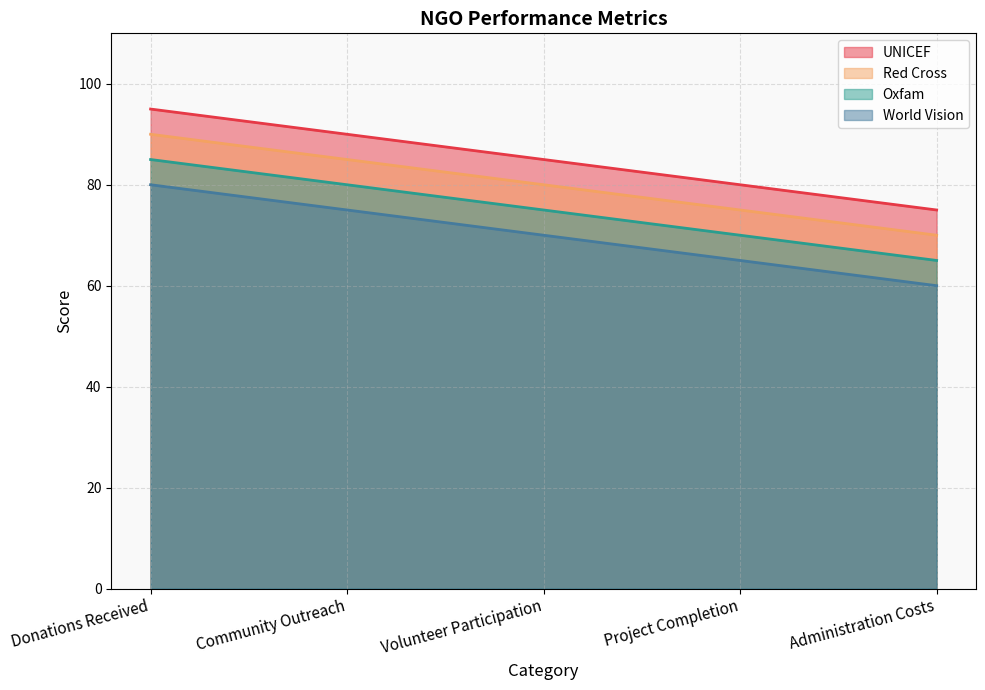

True or false: Red Cross has more than 1 points higher than both neighbors.

False